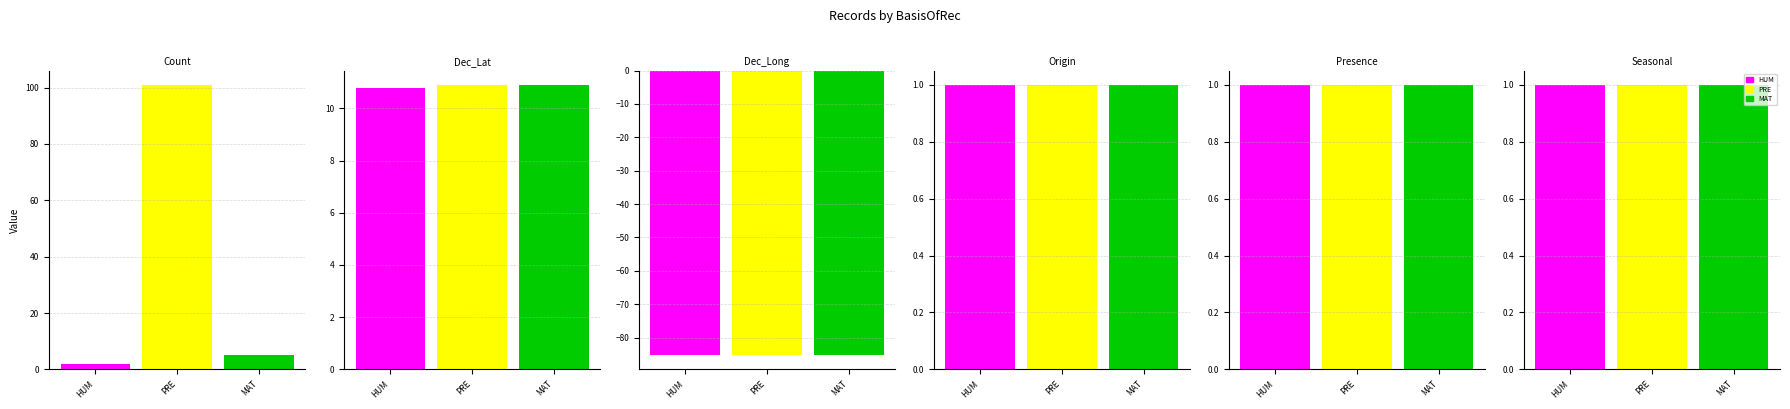

What value does the MATERIAL_SAMPLE series have at Count?

5.0